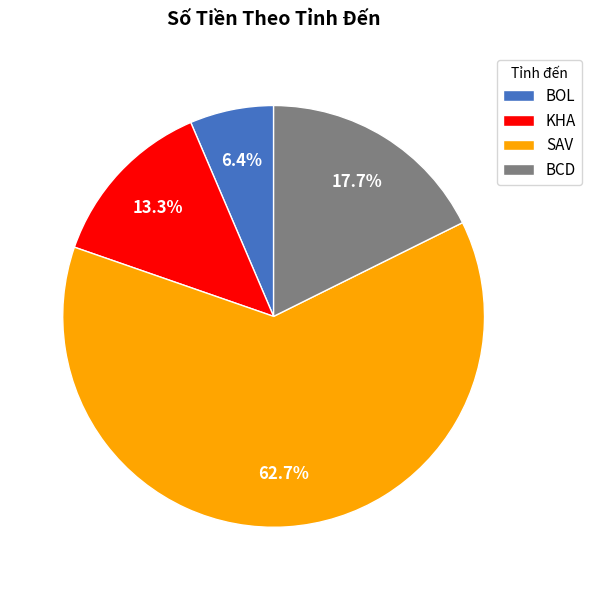

Is there a majority slice in this chart?

Yes